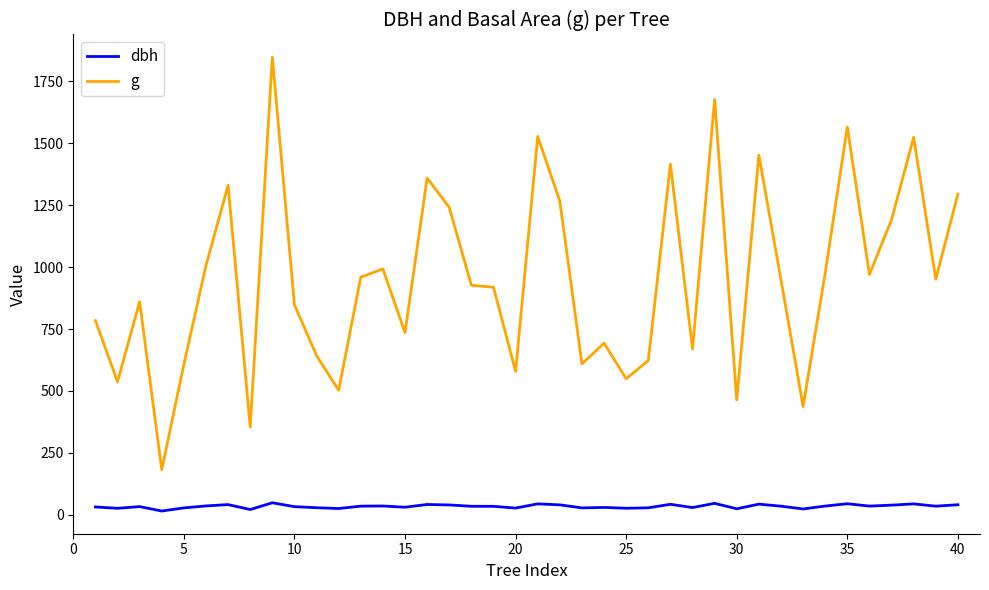

Which series has the largest range (max minus min)?

g